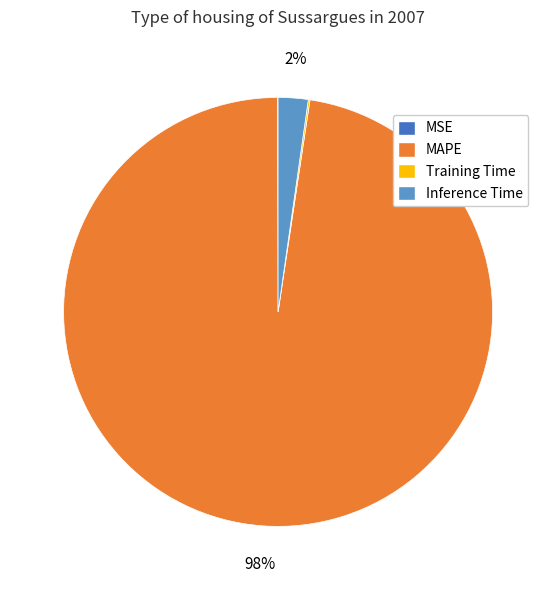

The MAPE slice represents 91% of the pie. True or false?

False